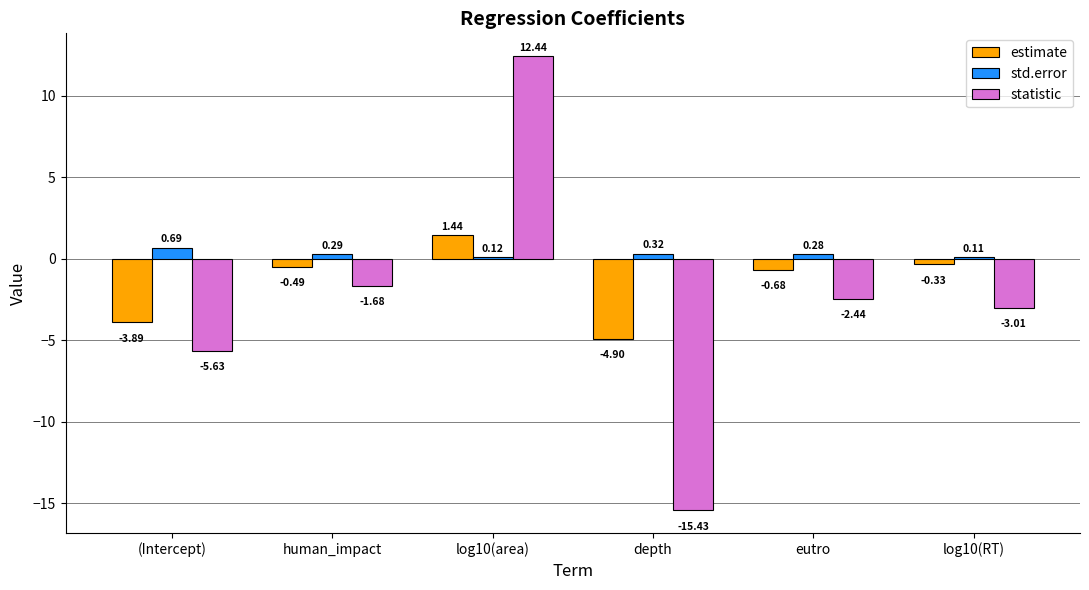

Is the value of std.error at human_impact greater than the value of estimate at log10(area)?

No